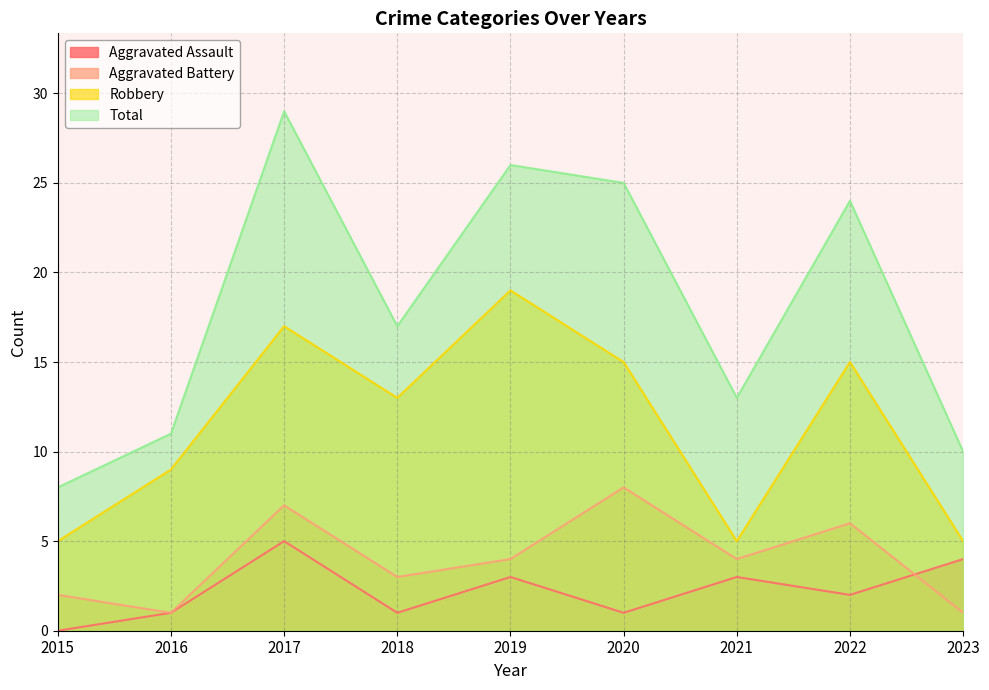

Is it true that Aggravated Battery equals 3 at 2019?

False